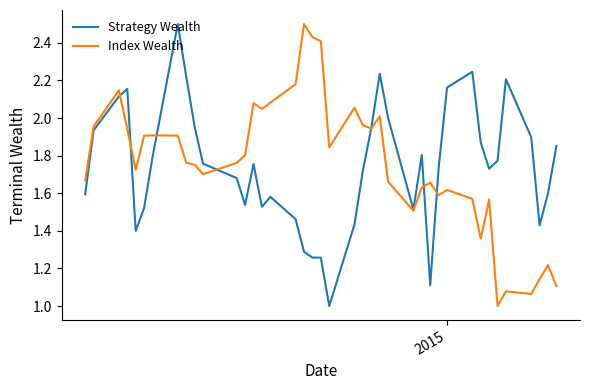

What is the smallest value displayed?

1.0